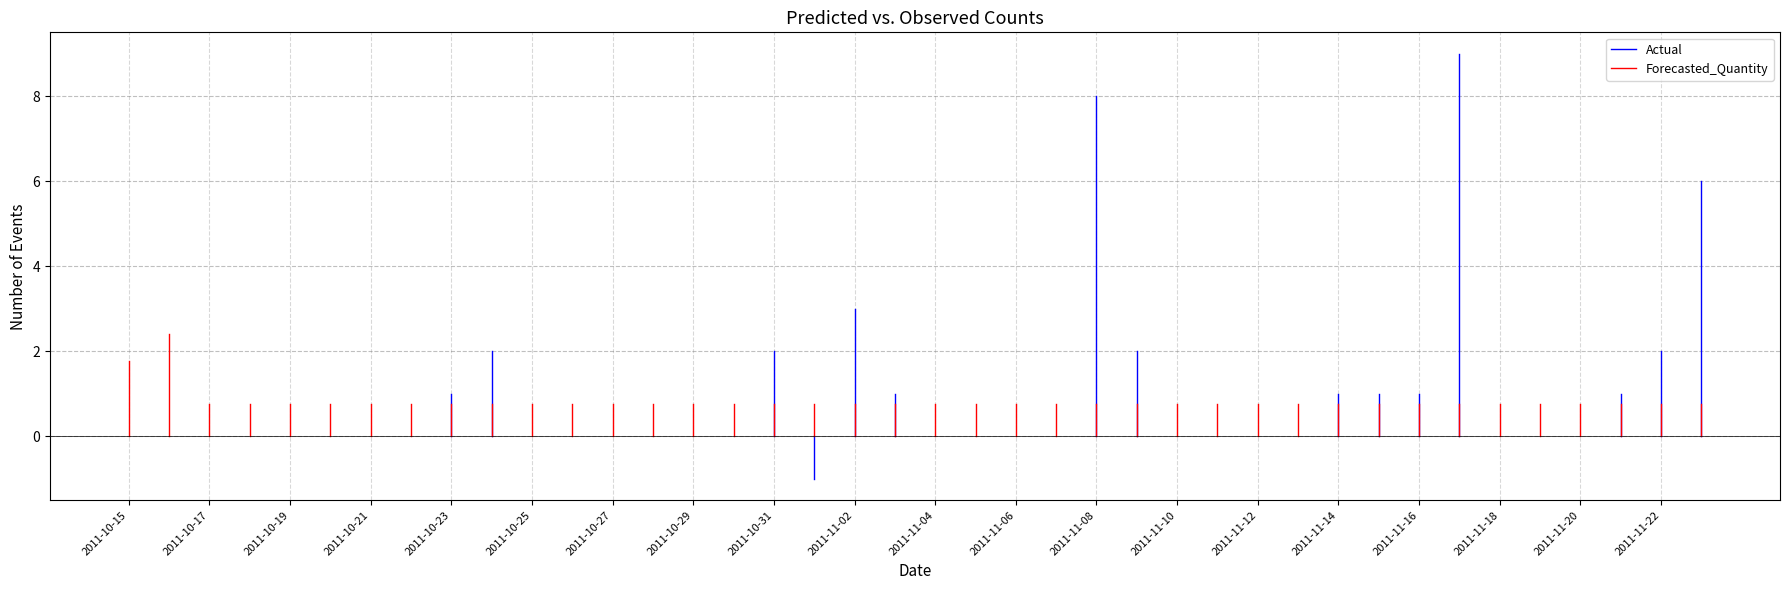

What are all the series names shown in the legend?

Actual, Forecasted_Quantity